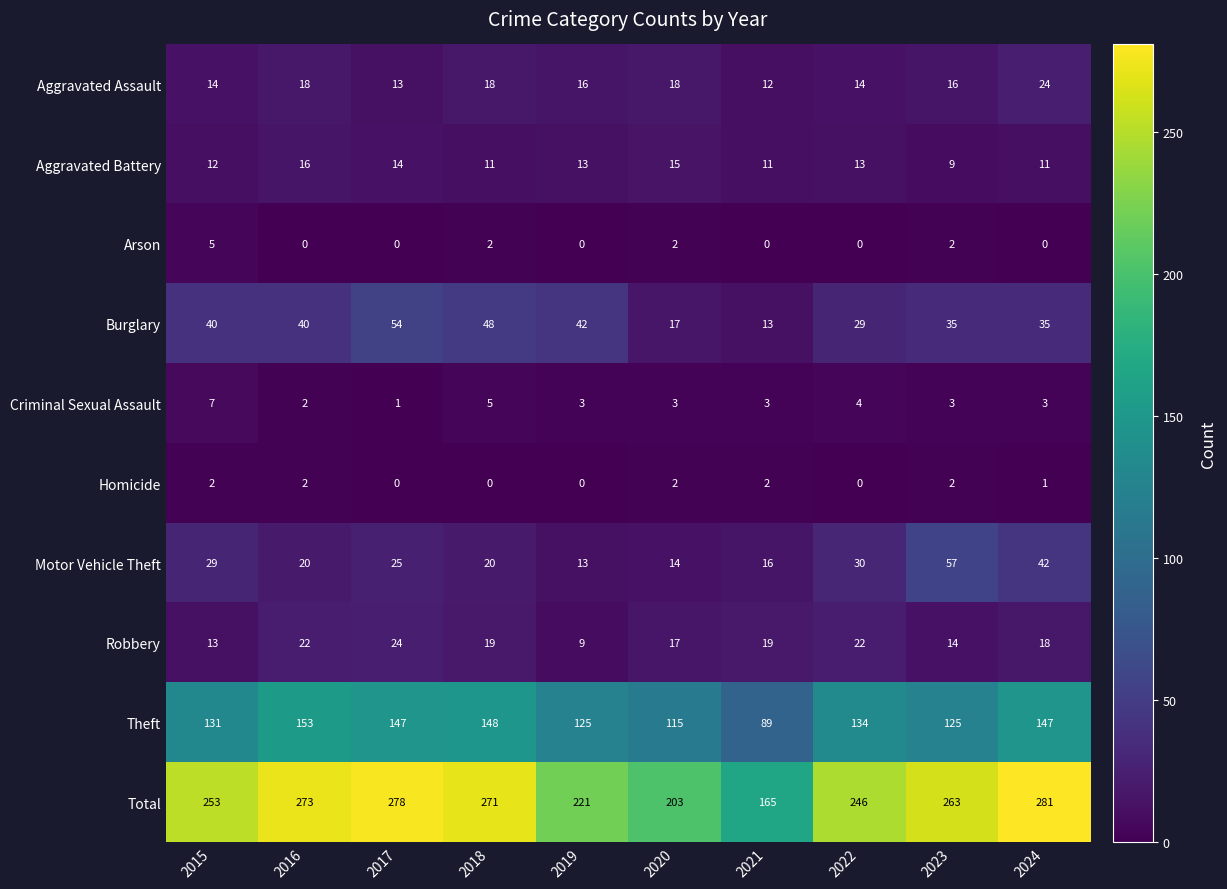

What is the sum of all Aggravated Battery values?

125